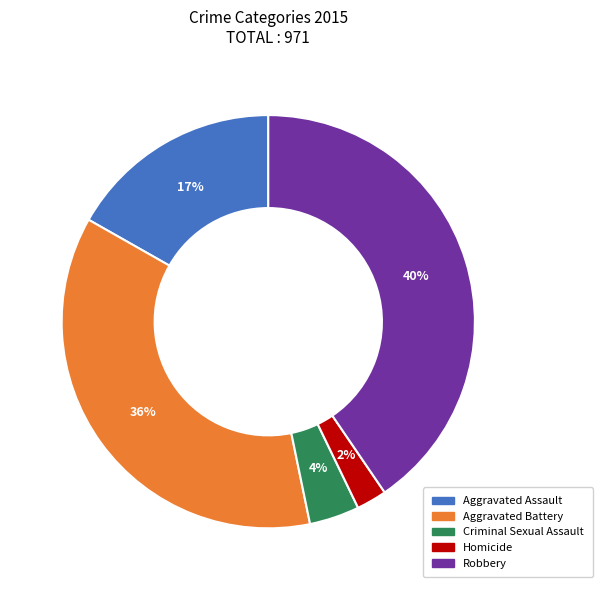

To the nearest percent, what percentage of the pie is Aggravated Assault?

17%